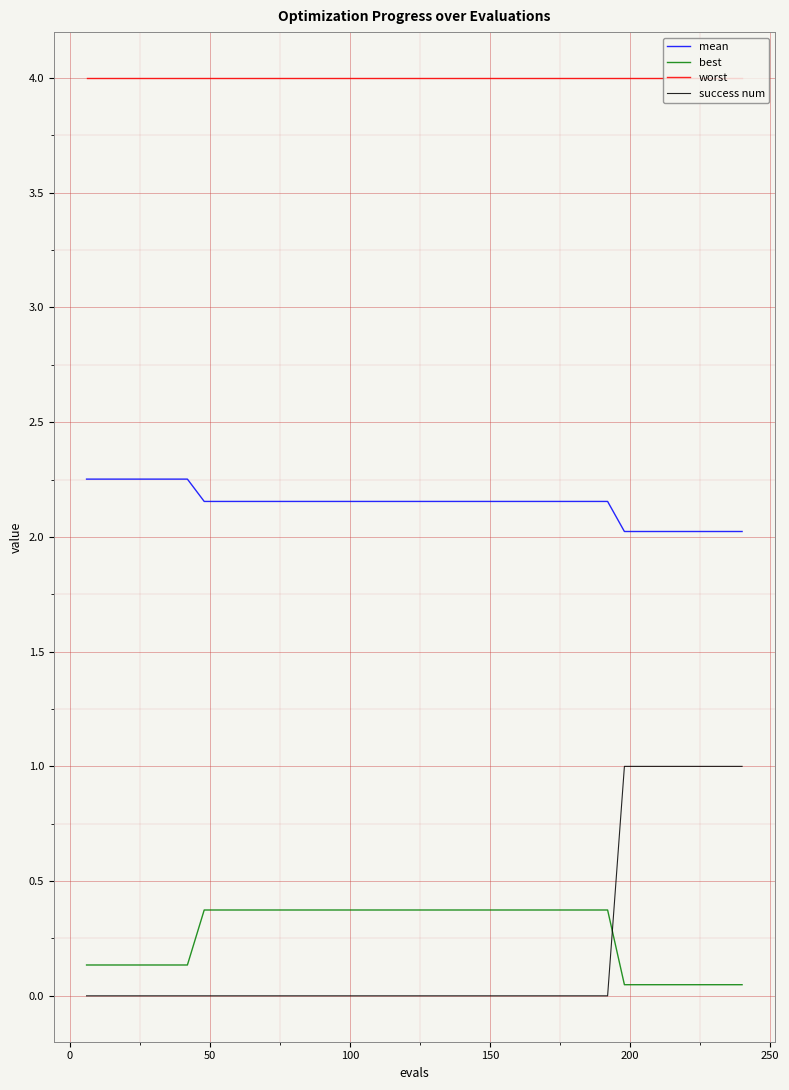

Does the chart display data point markers on the line(s)?

No